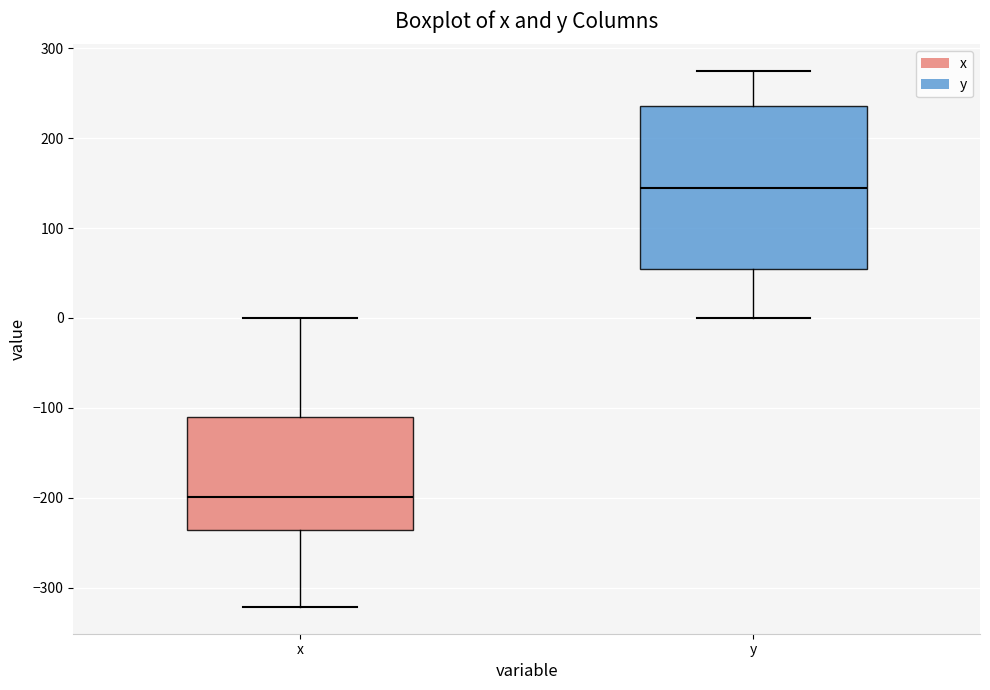

Reading left to right, read every box against the y-axis: the position of its median line, the range the box covers, and the ends of its whiskers. The values are not printed on the chart, so give them approximately, as read against the axis.

x: median -200, box -240 to -110, whiskers -320 to 0
y: median 140, box 50 to 240, whiskers 0 to 270